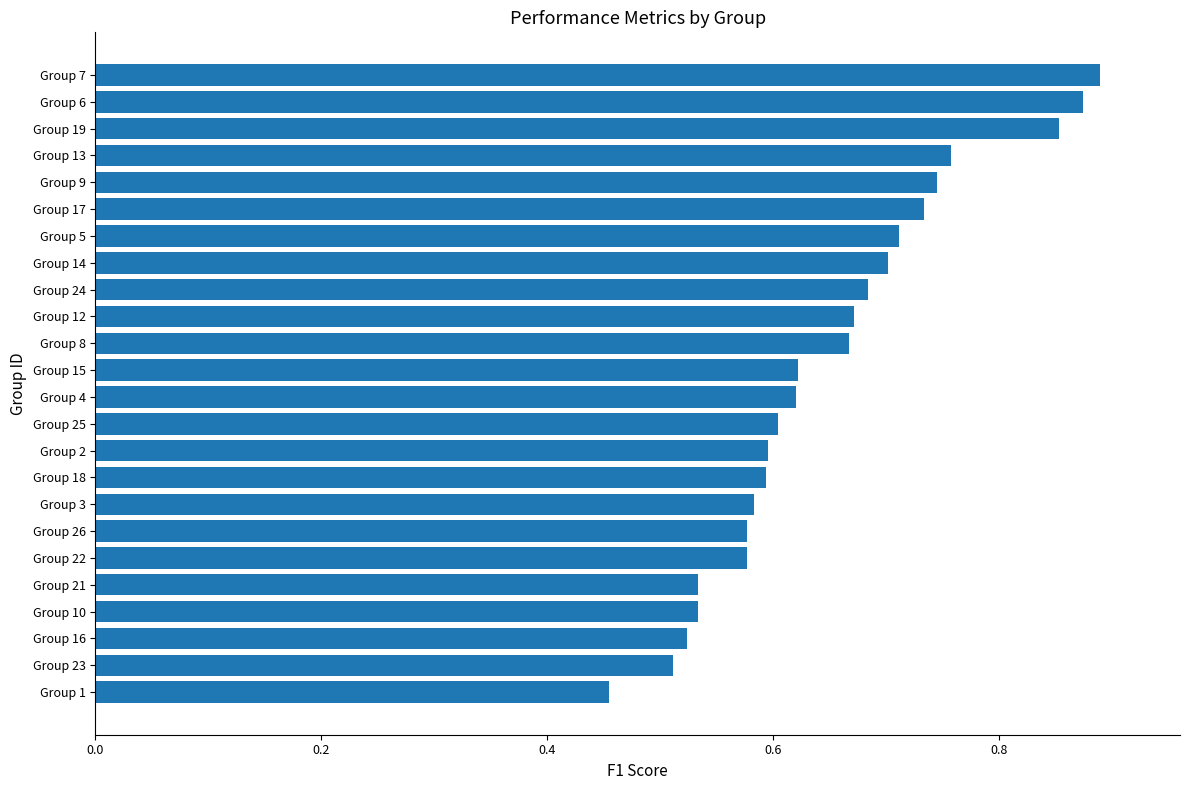

At which category does the chart reach its minimum across all series?

Group 1